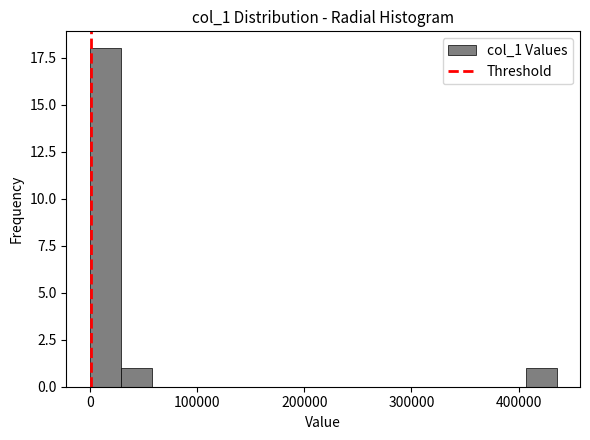

Read against the x-axis, roughly where is the centre of the tallest bar?

10000